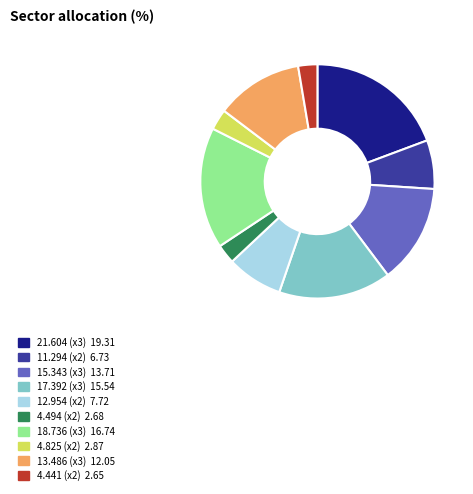

Does any single category account for the majority?

No